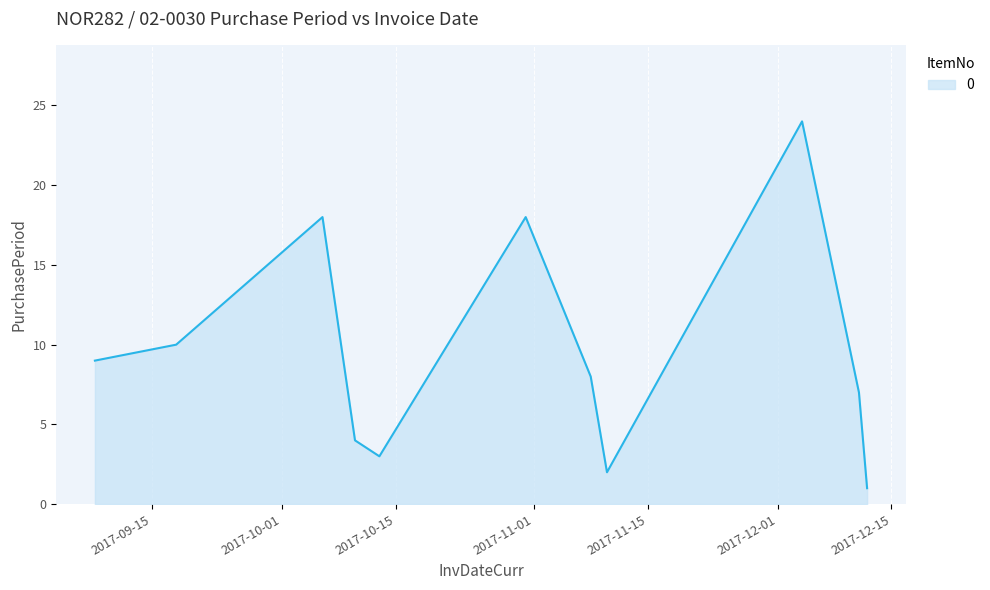

True or false: there are more than 0 points higher than both neighbors.

True